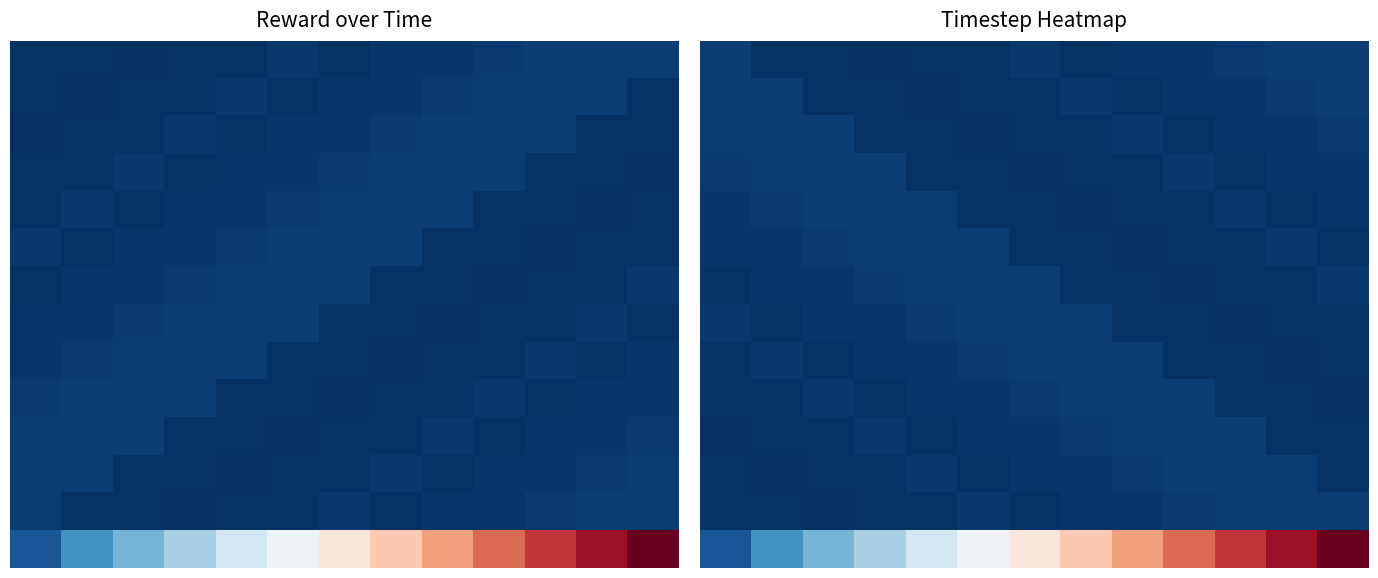

How many data points does each series have?

13